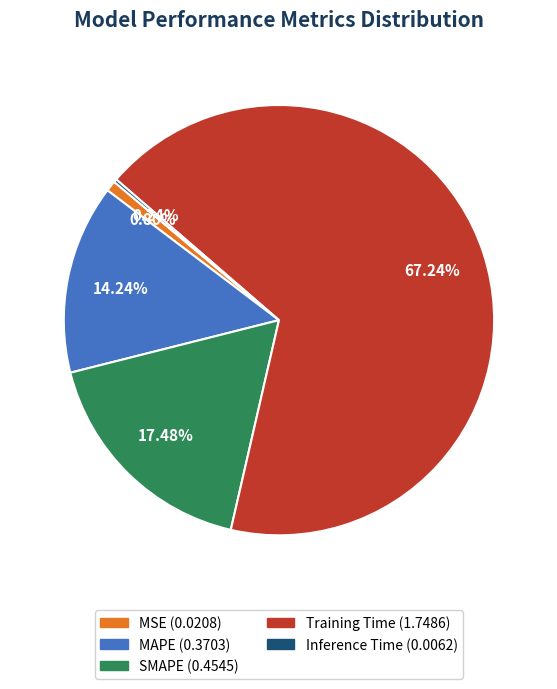

True or false: MAPE accounts for 14% of the total.

True